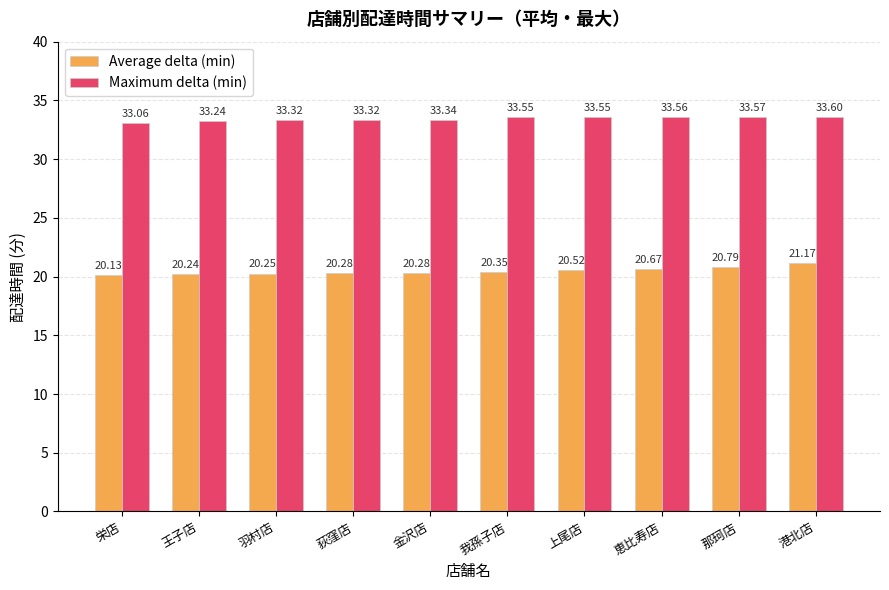

Between 王子店 and 金沢店, which series saw the biggest shift?

Maximum delta (min)